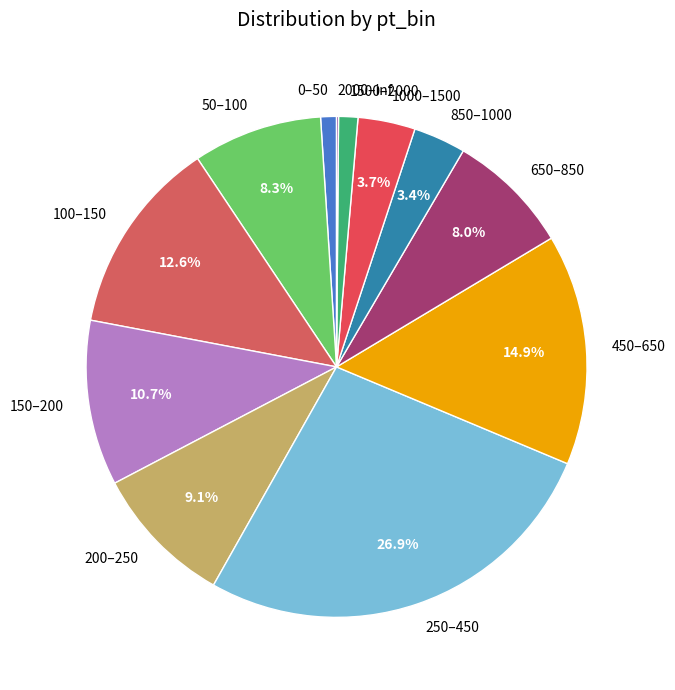

How much of the chart is everything except 150–200?

89.3%